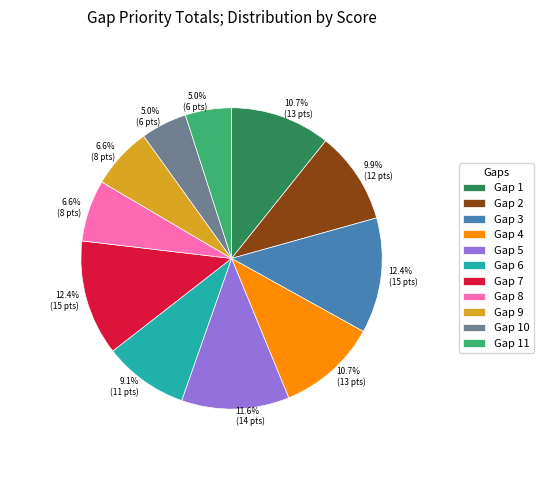

Combined, do Gap 9 and Gap 7 account for over 50%?

No